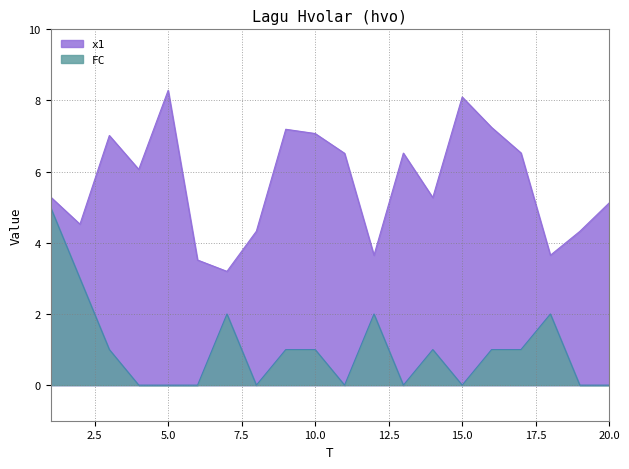

What are all the series names shown in the legend?

x1, FC